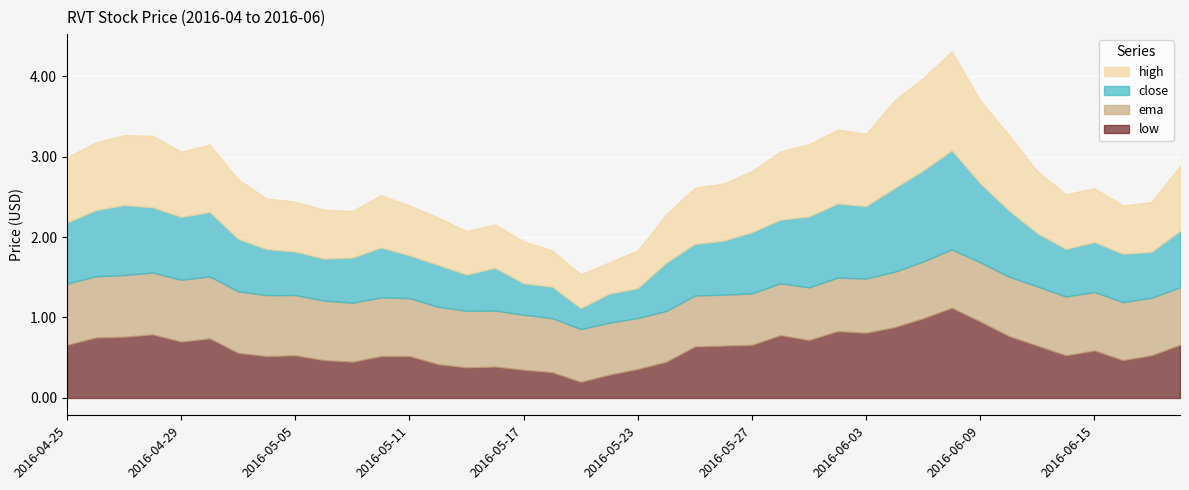

What is the total value across all series at 2016-05-23?

1.8